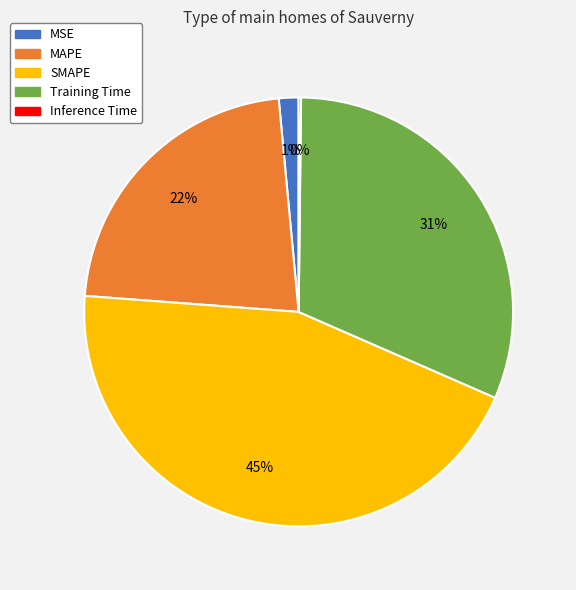

What percentage is the Training Time slice, to the nearest percent?

31%